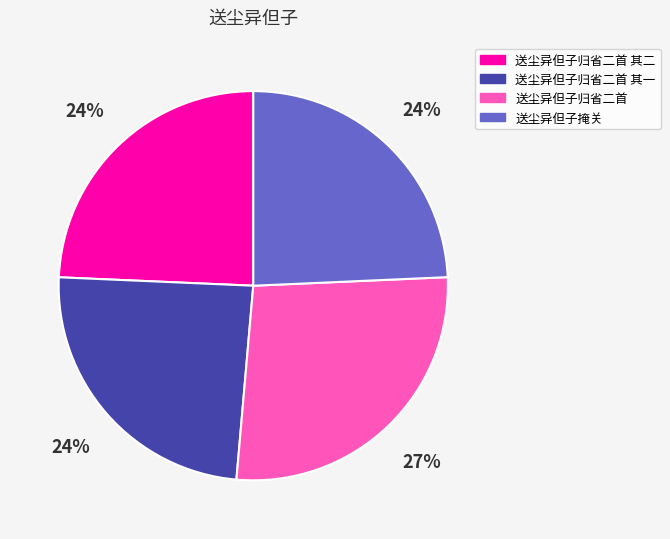

Is there any slice that represents more than half of the pie?

No